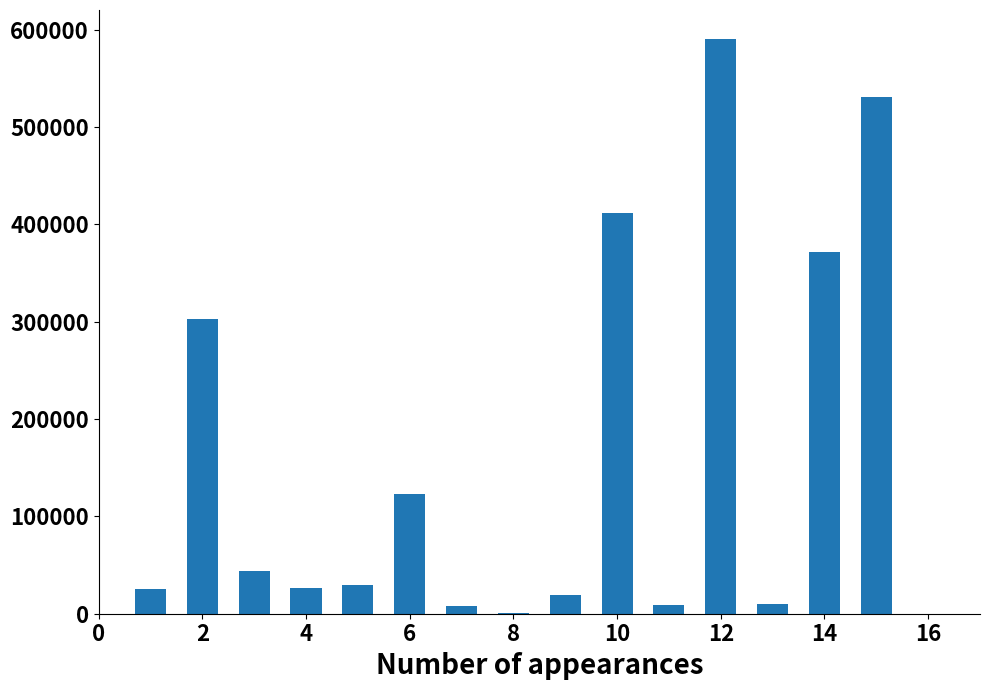

What is the maximum value shown in the chart?

590789